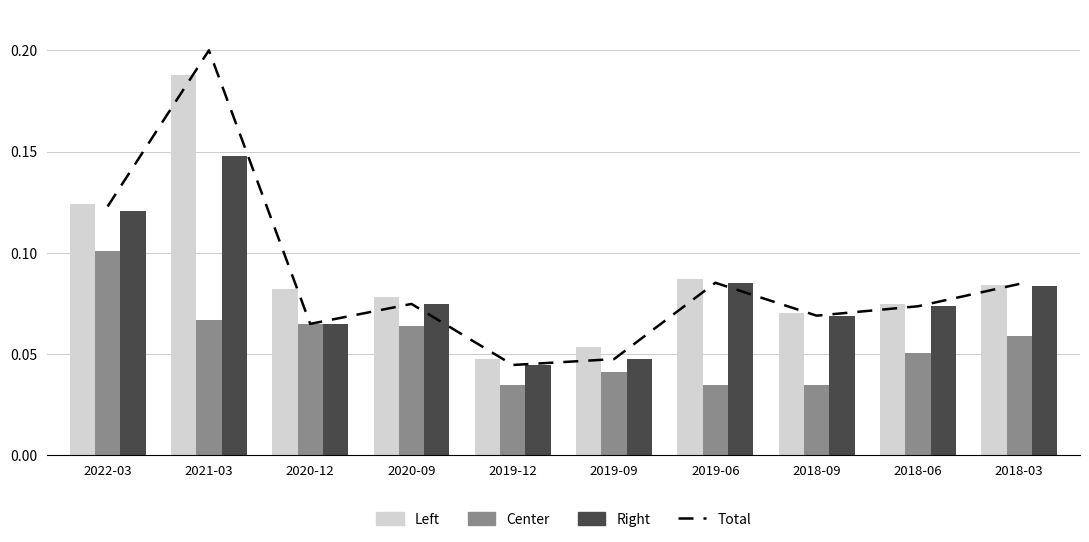

Which series has the widest spread of values?

Total